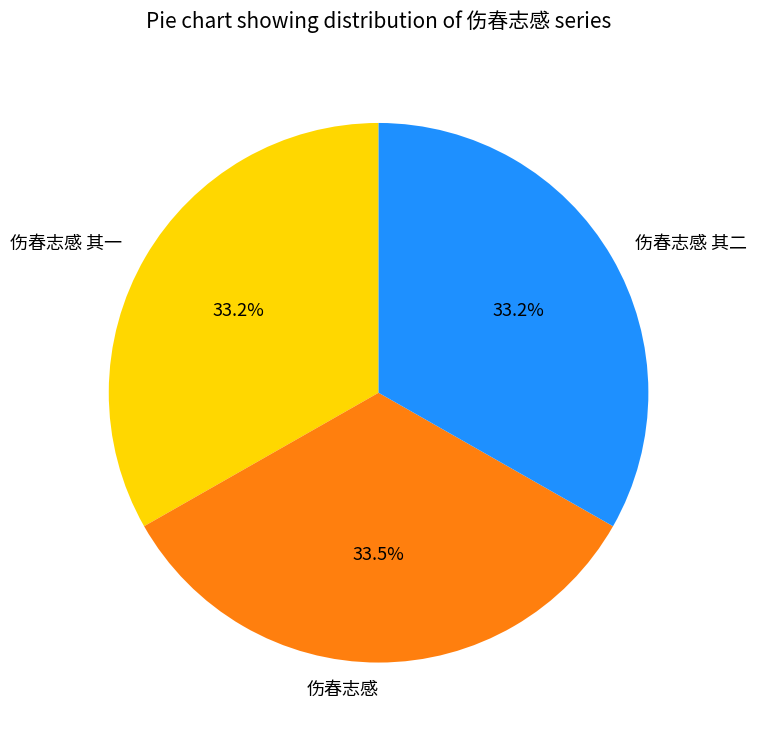

What is the ratio of the value at 伤春志感 其二 to the value at 伤春志感 其一?

1.0